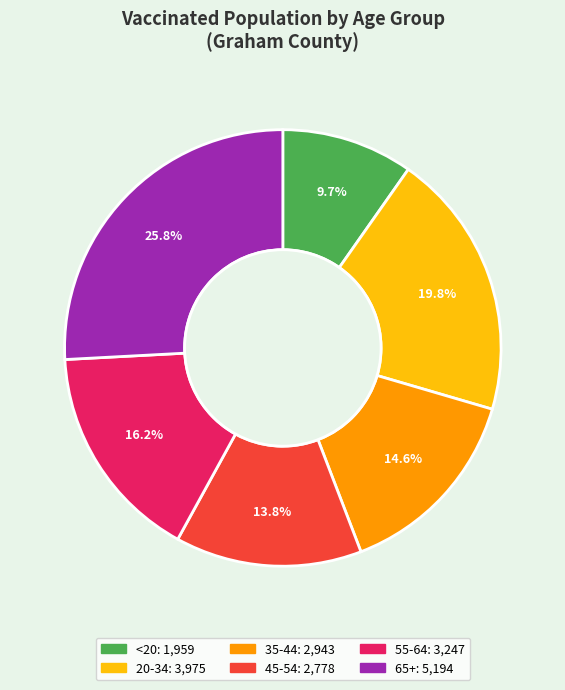

To the nearest percent, what is the difference between the largest and smallest slice percentages?

16%